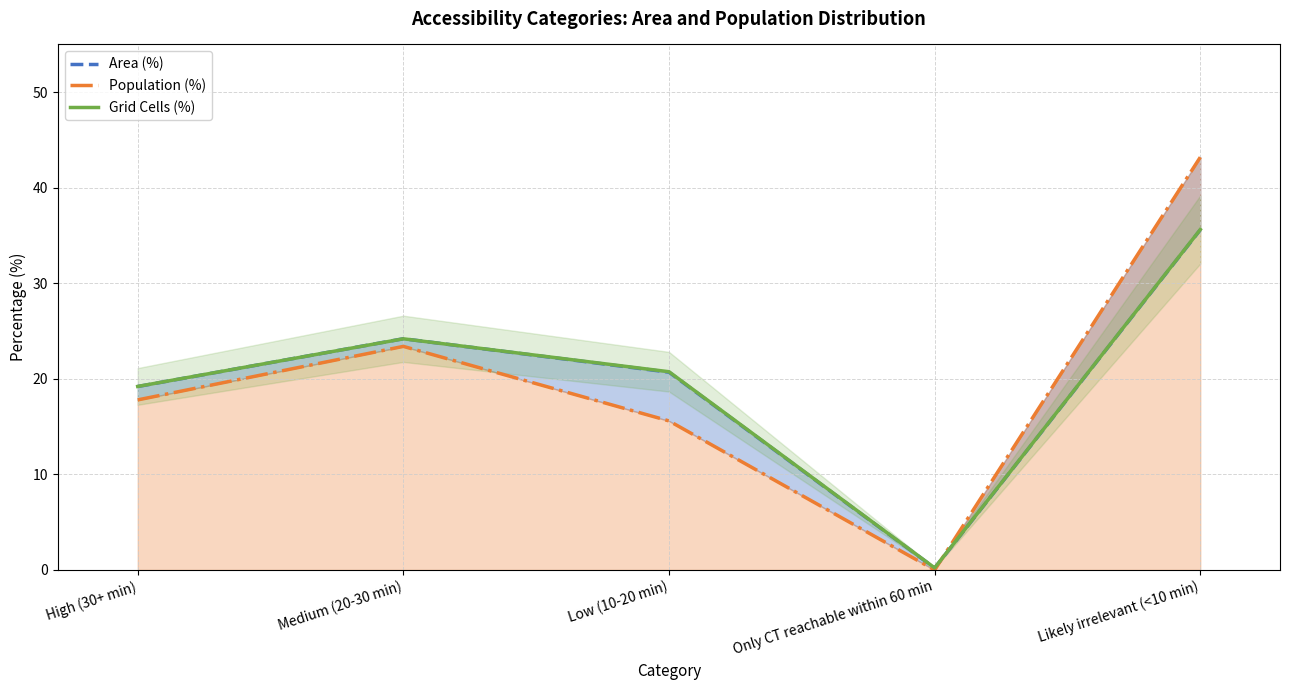

Which label corresponds to the largest value in the chart?

Likely irrelevant (<10 min)